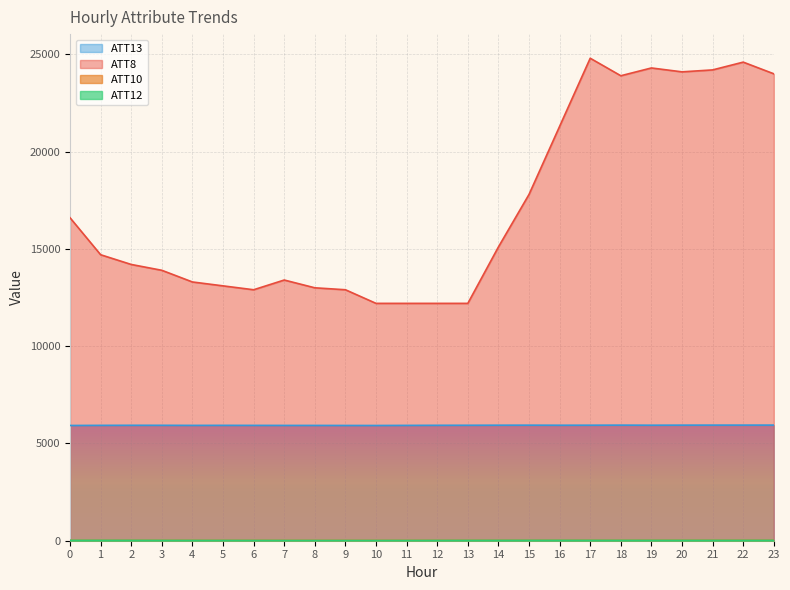

Is the value of ATT8 at 21 greater than the value of ATT12 at 2?

Yes